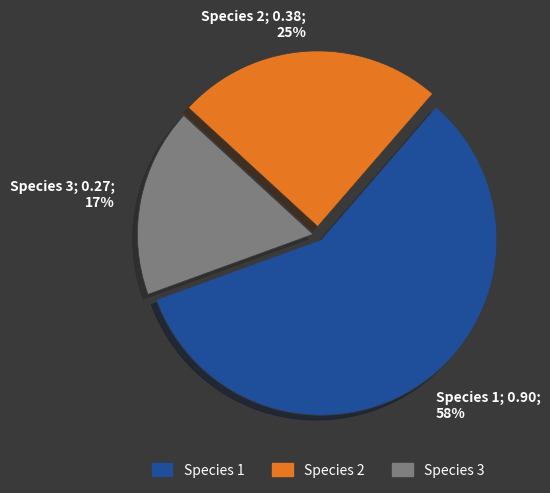

To the nearest percent, what is the difference between the largest and smallest slice percentages?

41%